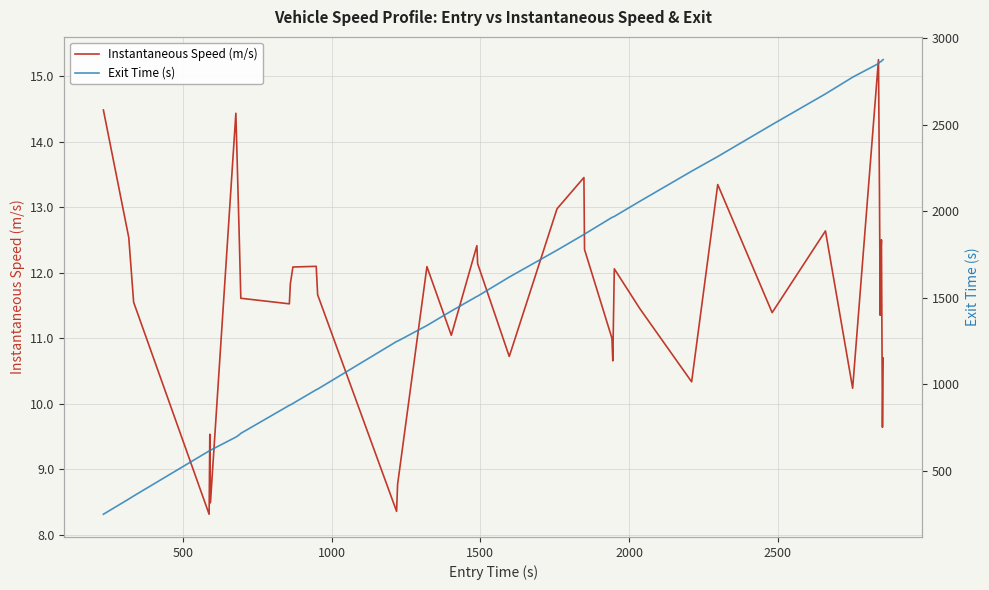

True or false: Instantaneous Speed (m/s) and Exit Time (s) cross at least once.

False